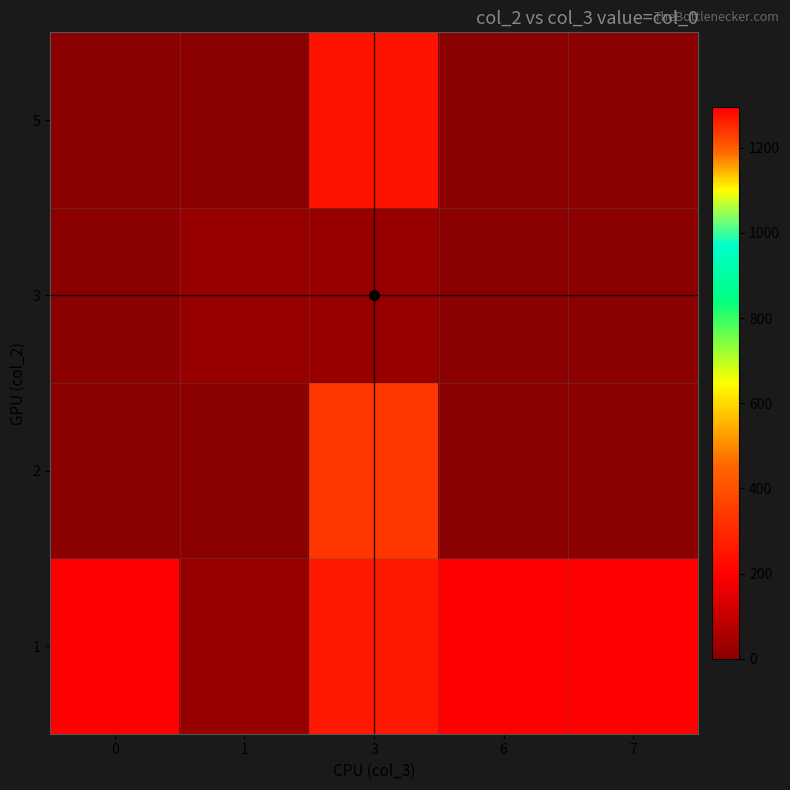

List the series in order of their peak value, highest first.

1, 2, 5, 3